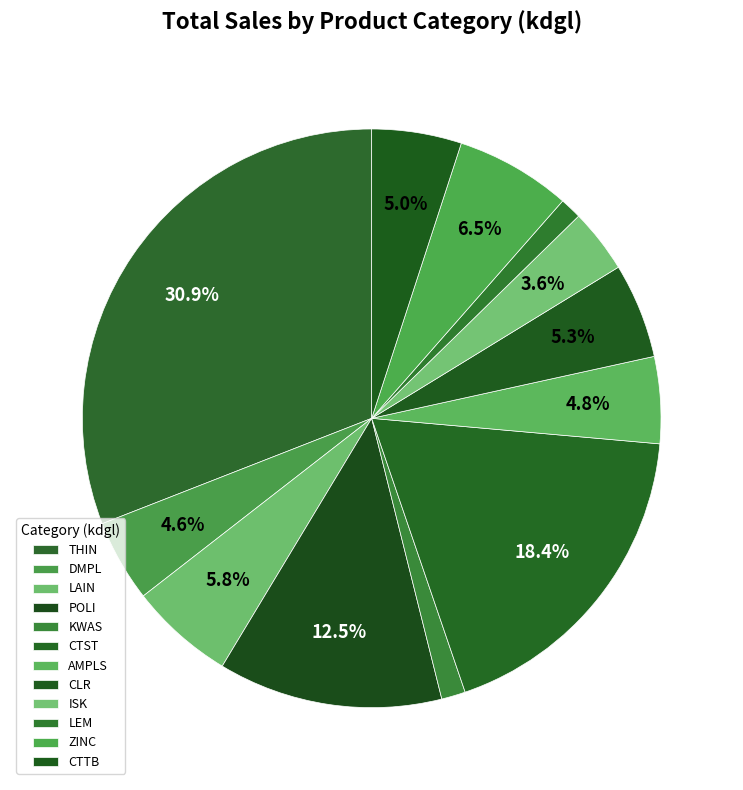

Is there any slice that represents more than half of the pie?

No